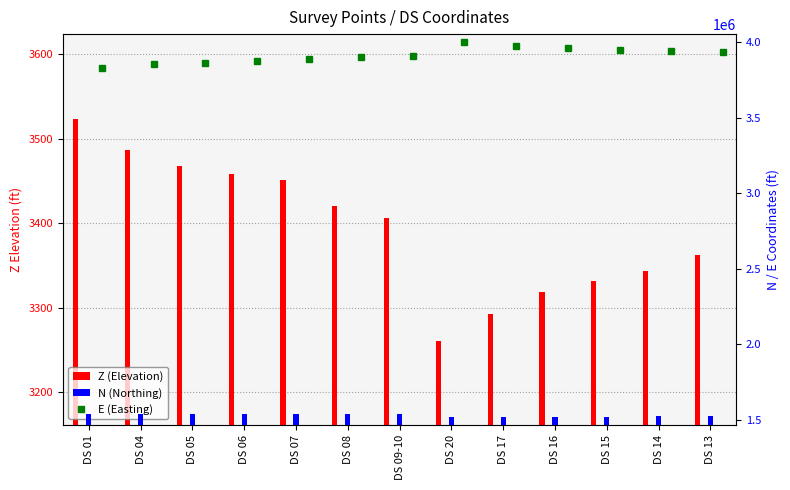

At how many categories does at least one series exceed 756961?

13